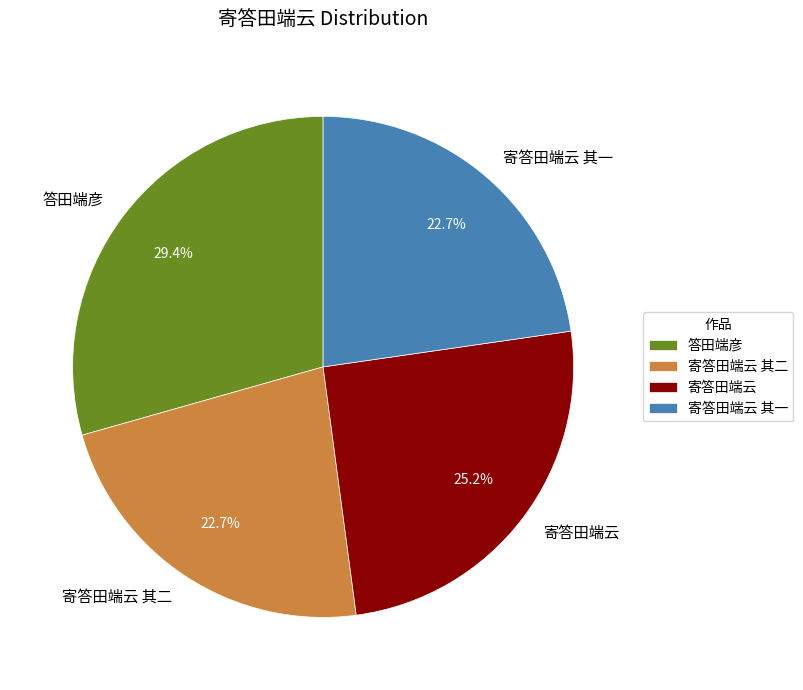

True or false: 寄答田端云 其一 accounts for 23% of the total.

True